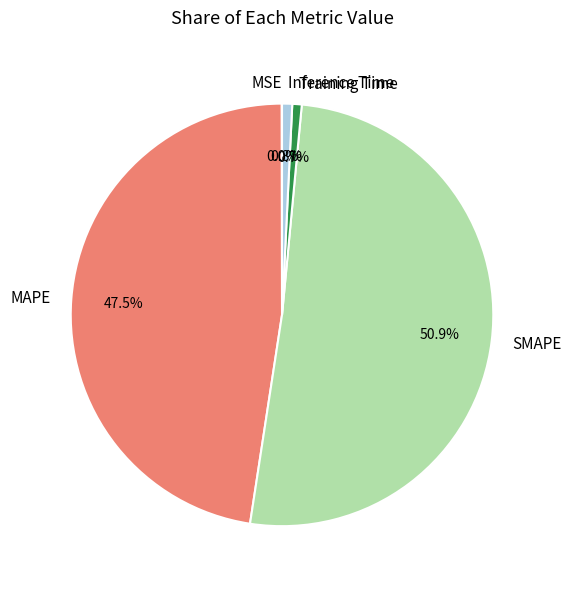

Which category has the biggest portion of the pie?

SMAPE